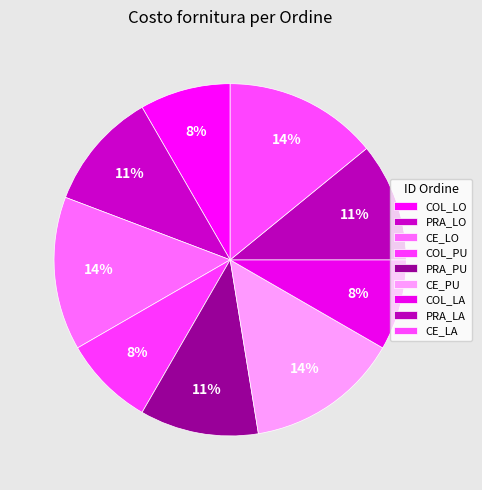

The COL_LA slice represents 1% of the pie. True or false?

False